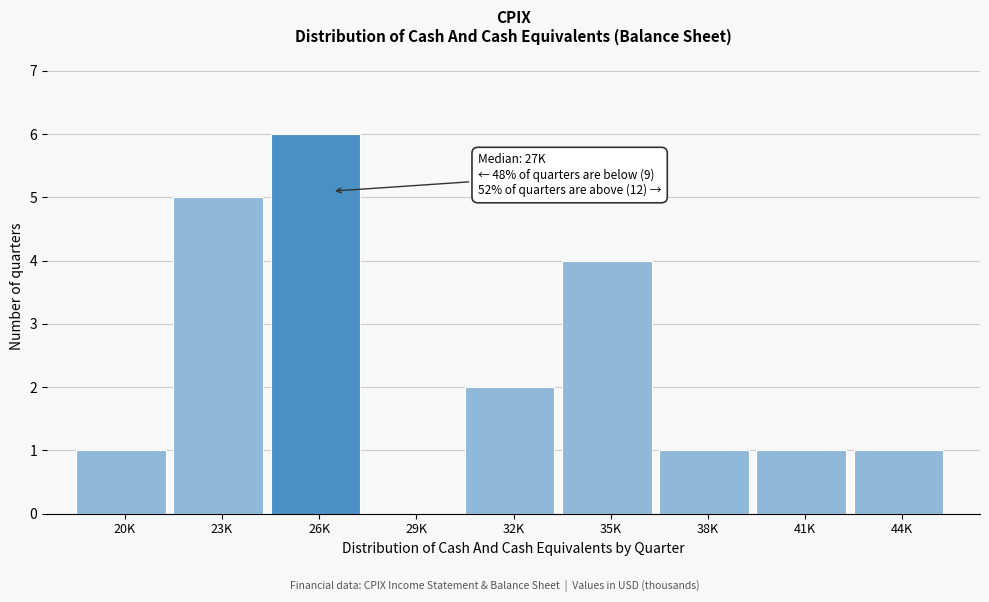

Reading left to right, what are all the values shown in this chart?

20K=1	23K=5	26K=6	29K=0	32K=2	35K=4	38K=1	41K=1	44K=1